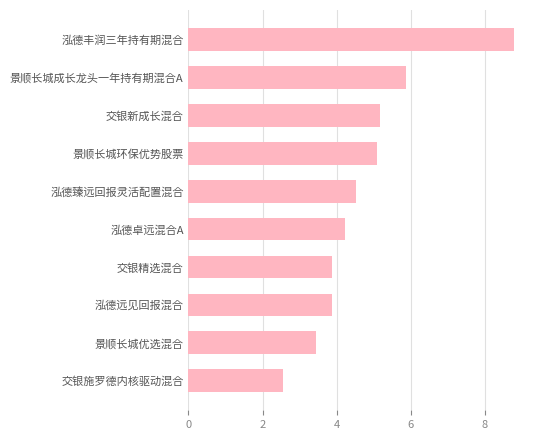

Count the number of values greater than 4.

6